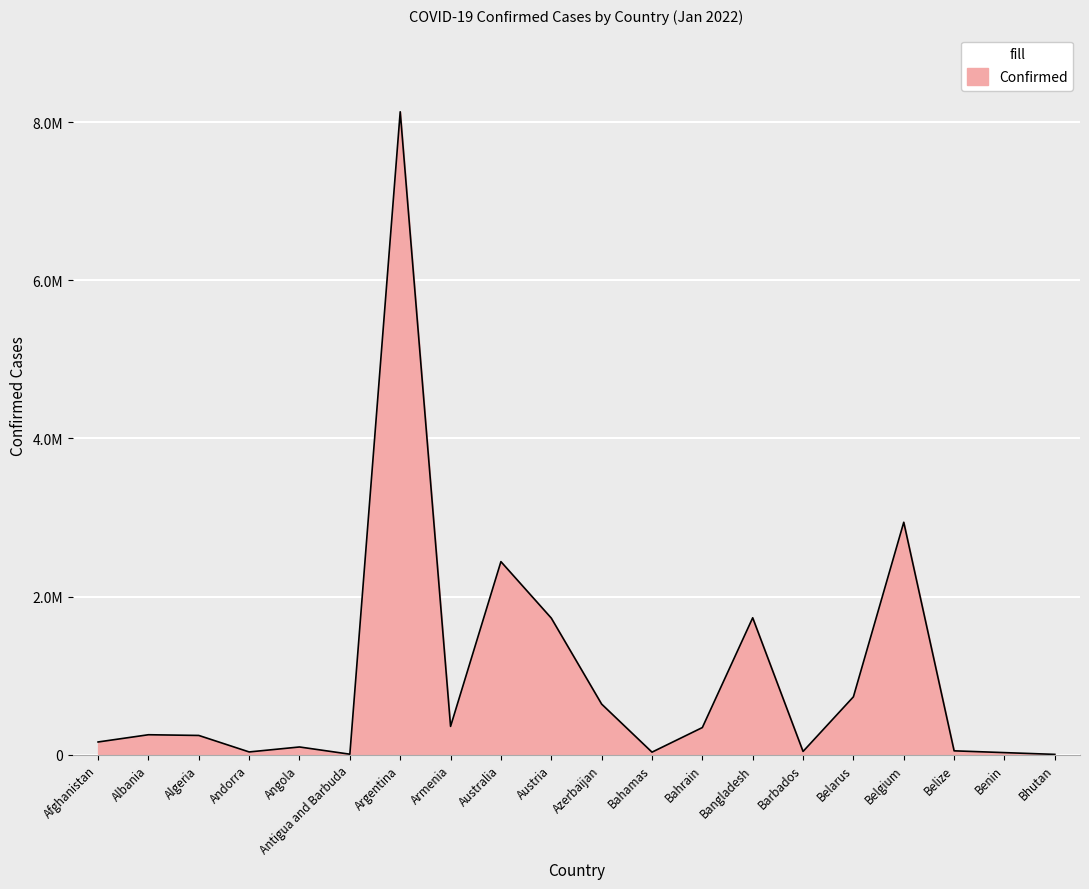

Does the chart have visible grid lines?

Yes